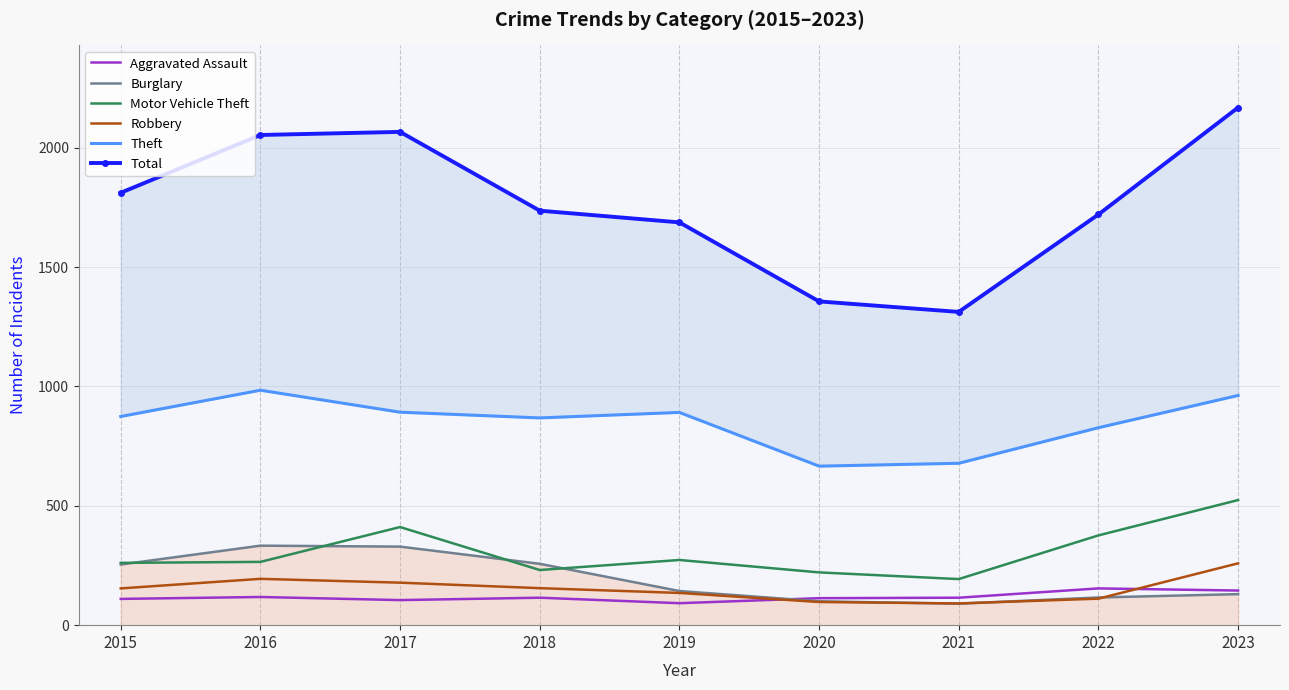

The Burglary series shows 254 at 2015. True or false?

True